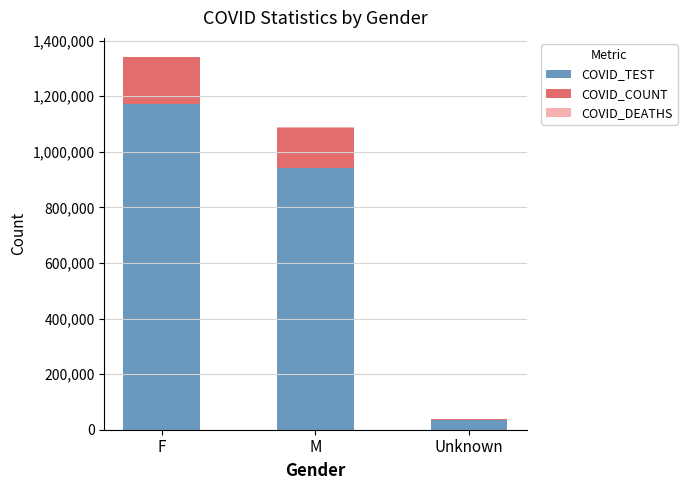

What is the sum of all COVID_TEST values?

2145727